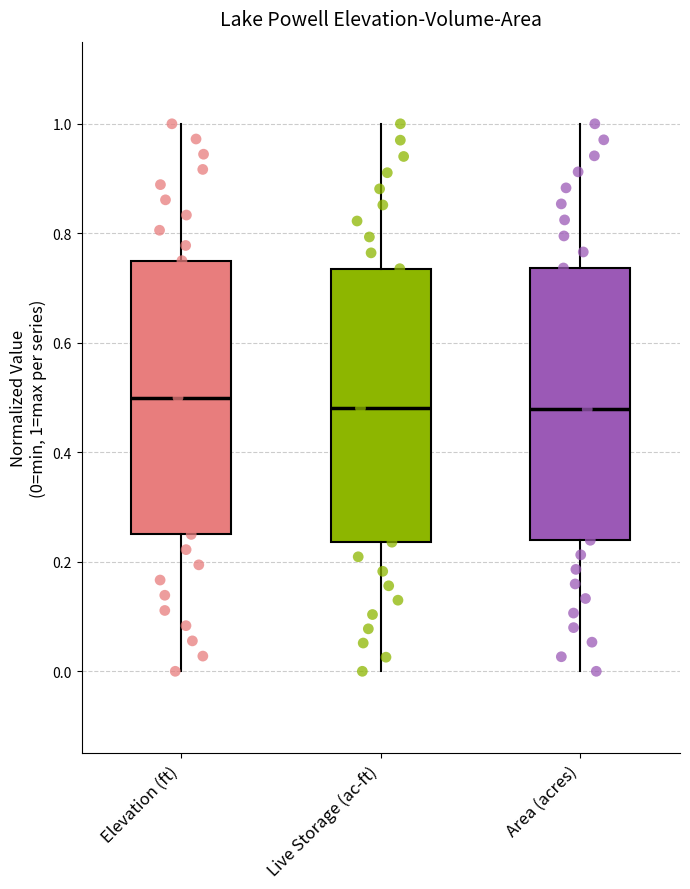

Reading left to right, read every box against the y-axis: the position of its median line, the range the box covers, and the ends of its whiskers. The values are not printed on the chart, so give them approximately, as read against the axis.

Elevation (ft): median 0.50, box 0.26 to 0.76, whiskers 0.00 to 1.00
Live Storage (ac-ft): median 0.48, box 0.24 to 0.74, whiskers 0.00 to 1.00
Area (acres): median 0.48, box 0.24 to 0.74, whiskers 0.00 to 1.00